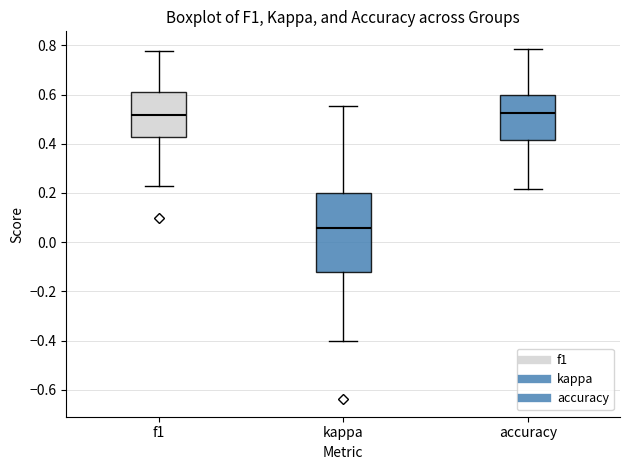

Reading left to right, read every box against the y-axis: the position of its median line, the range the box covers, and the ends of its whiskers. The values are not printed on the chart, so give them approximately, as read against the axis.

f1: median 0.52, box 0.42 to 0.60, whiskers 0.22 to 0.78
kappa: median 0.06, box -0.12 to 0.20, whiskers -0.40 to 0.56
accuracy: median 0.52, box 0.42 to 0.60, whiskers 0.22 to 0.78